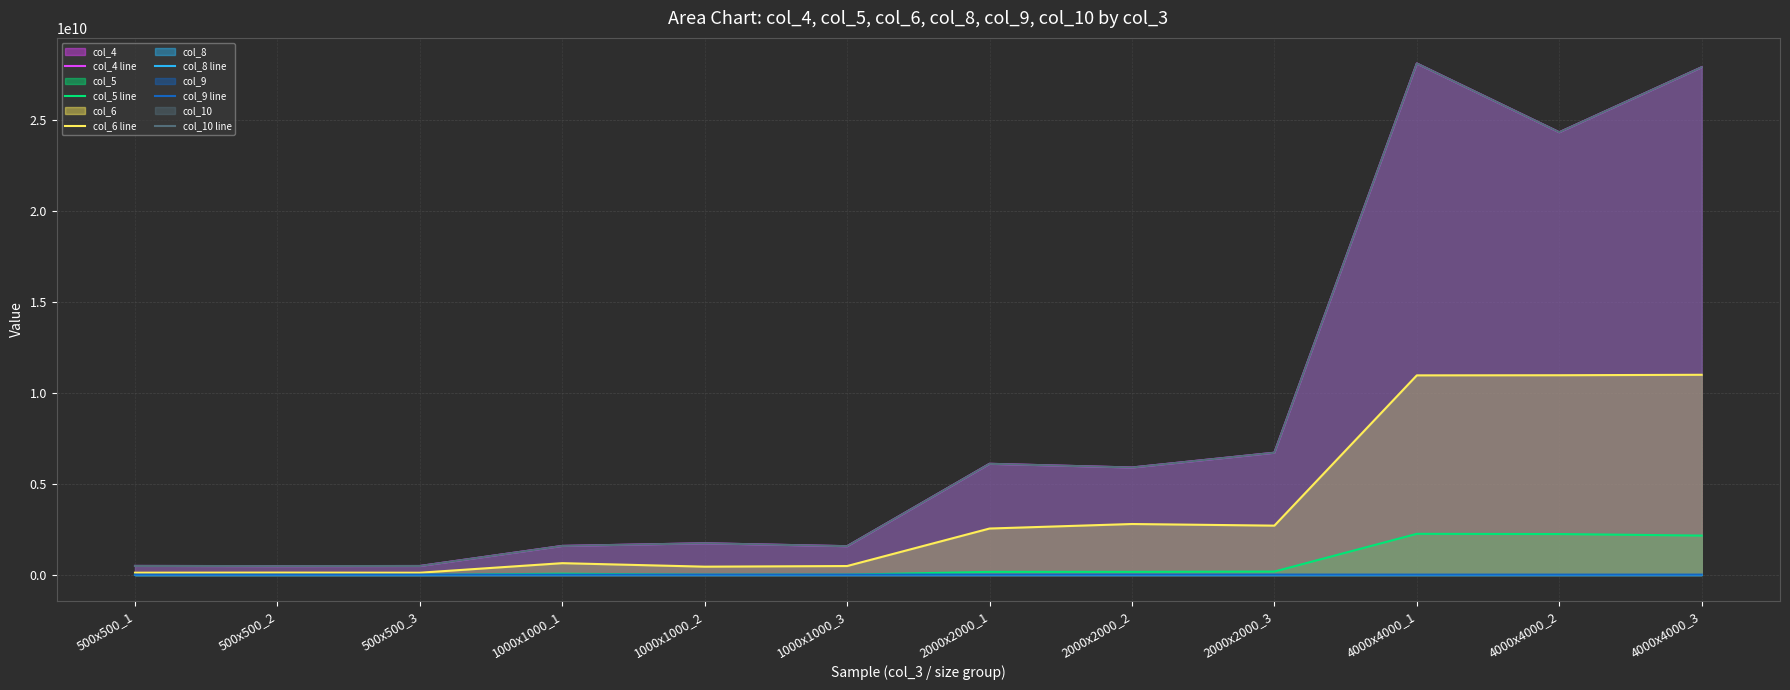

Which series has the largest total across all categories?

col_4 line